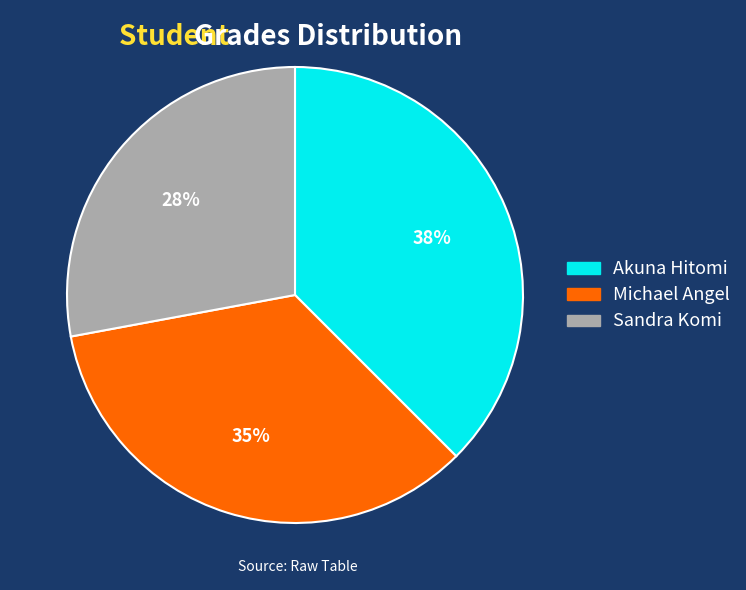

Which slice is the largest?

Akuna Hitomi